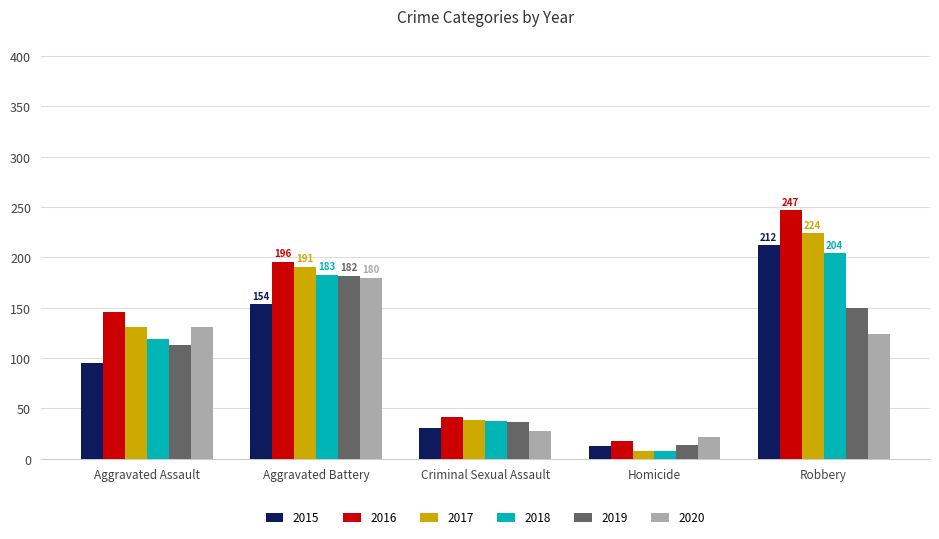

How many groups of bars are there?

5